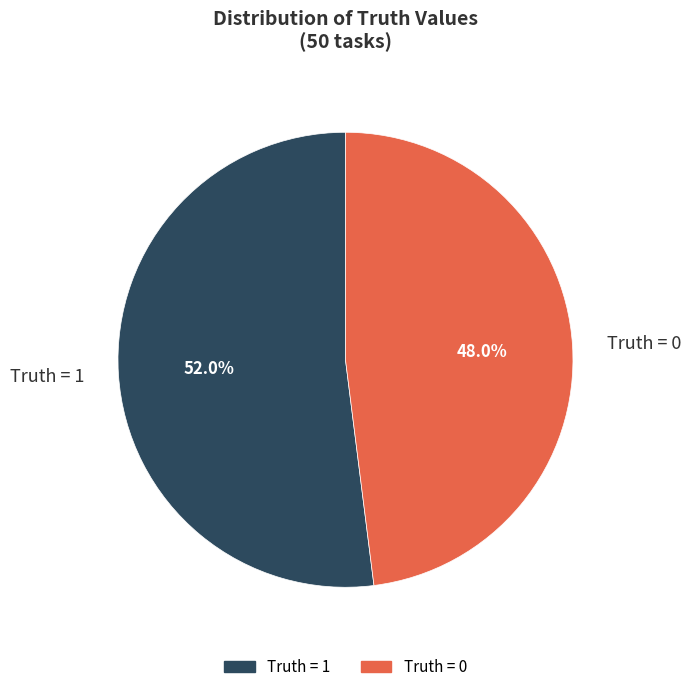

Is there any slice that represents more than half of the pie?

Yes